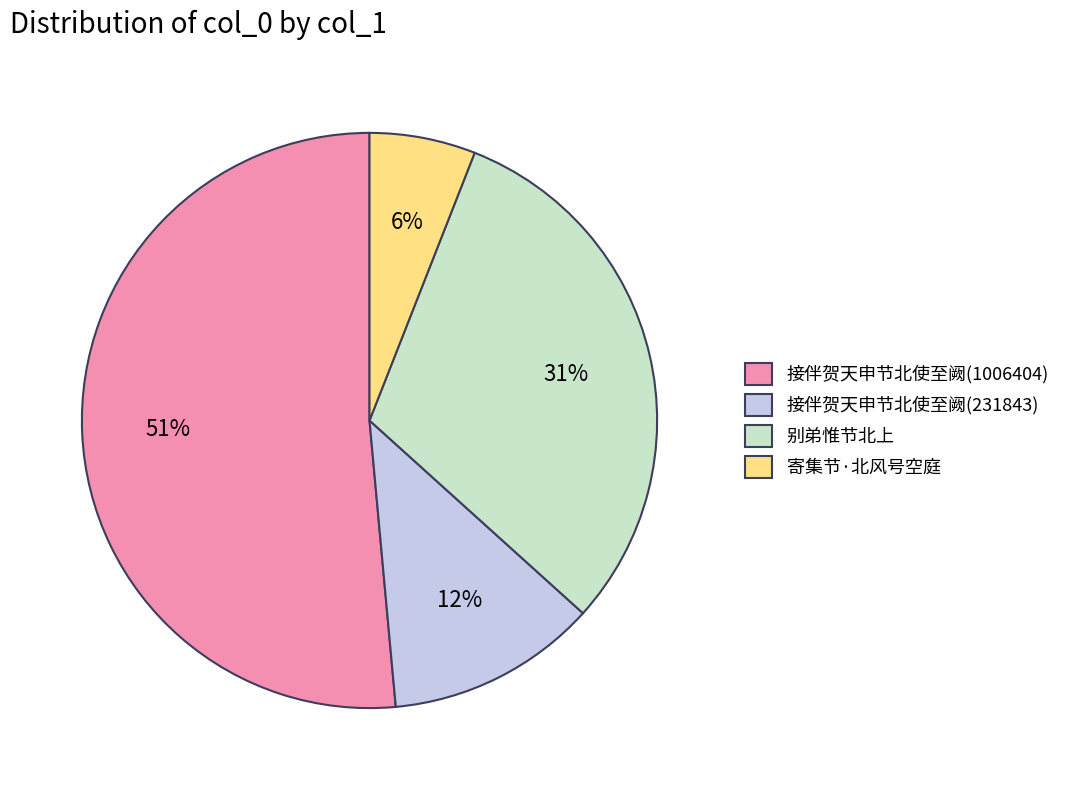

How many segments does this pie chart have?

4